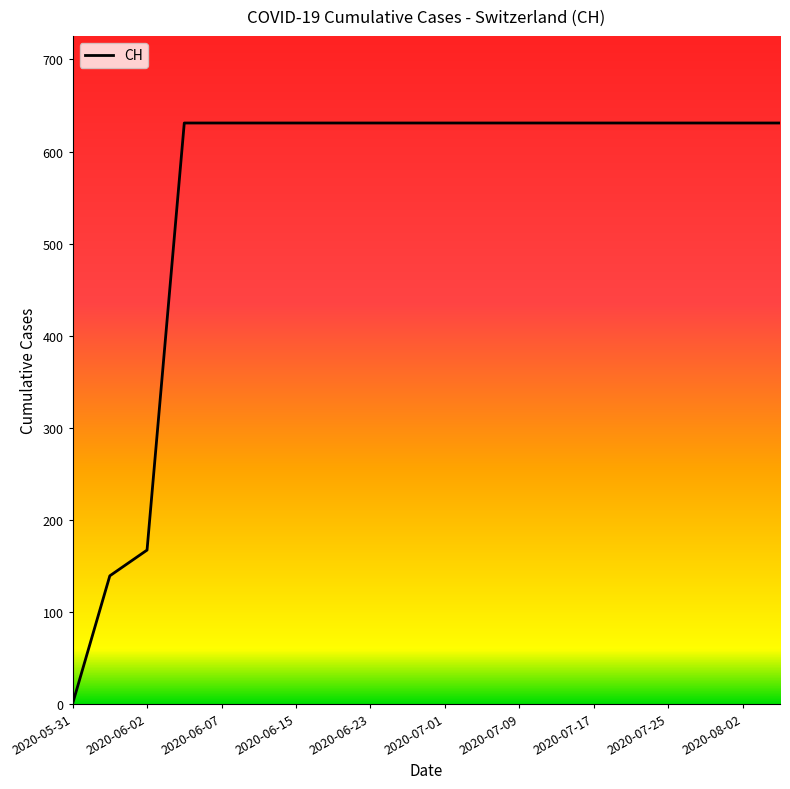

What is the difference between the maximum and minimum values?

631